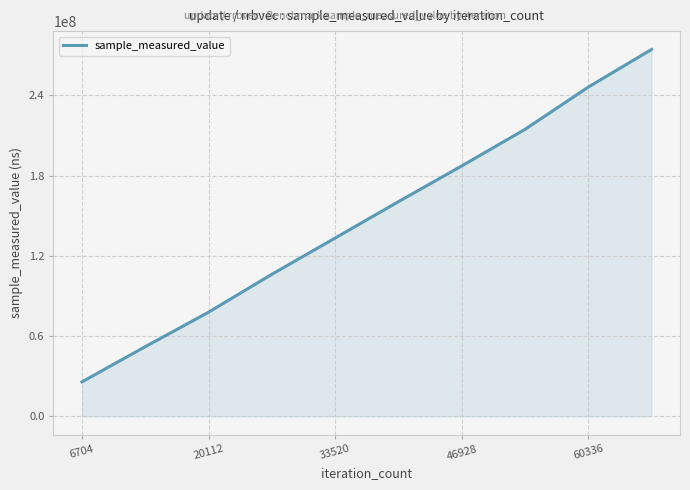

True or false: there are more than 2 points higher than both neighbors.

False